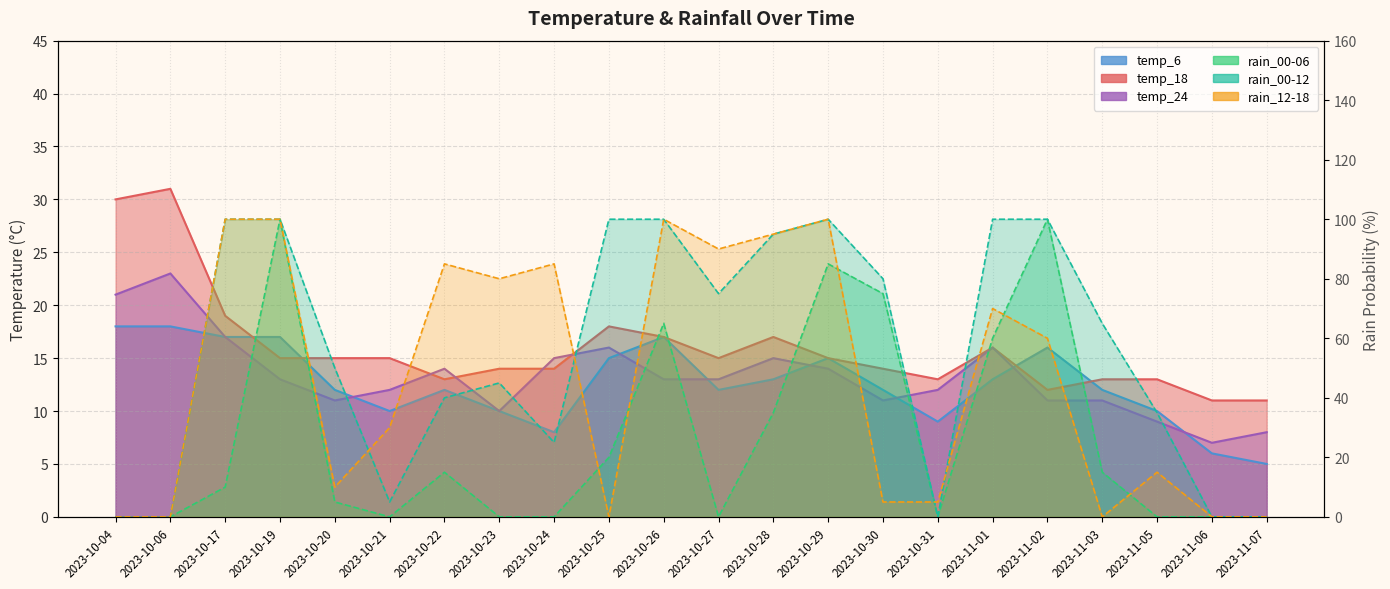

Reading right to left, transcribe all the data shown in this chart.

temp_6: 2023-11-07=5	2023-11-06=6	2023-11-05=10	2023-11-03=12	2023-11-02=16	2023-11-01=13	2023-10-31=9	2023-10-30=12	2023-10-29=15	2023-10-28=13	2023-10-27=12	2023-10-26=17	2023-10-25=15	2023-10-24=8	2023-10-23=10	2023-10-22=12	2023-10-21=10	2023-10-20=12	2023-10-19=17	2023-10-17=17	2023-10-06=18	2023-10-04=18
temp_18: 2023-11-07=11	2023-11-06=11	2023-11-05=13	2023-11-03=13	2023-11-02=12	2023-11-01=16	2023-10-31=13	2023-10-30=14	2023-10-29=15	2023-10-28=17	2023-10-27=15	2023-10-26=17	2023-10-25=18	2023-10-24=14	2023-10-23=14	2023-10-22=13	2023-10-21=15	2023-10-20=15	2023-10-19=15	2023-10-17=19	2023-10-06=31	2023-10-04=30
temp_24: 2023-11-07=8	2023-11-06=7	2023-11-05=9	2023-11-03=11	2023-11-02=11	2023-11-01=16	2023-10-31=12	2023-10-30=11	2023-10-29=14	2023-10-28=15	2023-10-27=13	2023-10-26=13	2023-10-25=16	2023-10-24=15	2023-10-23=10	2023-10-22=14	2023-10-21=12	2023-10-20=11	2023-10-19=13	2023-10-17=17	2023-10-06=23	2023-10-04=21
rain_00-06: 2023-11-07=0	2023-11-06=0	2023-11-05=0	2023-11-03=15	2023-11-02=100	2023-11-01=60	2023-10-31=0	2023-10-30=75	2023-10-29=85	2023-10-28=35	2023-10-27=0	2023-10-26=65	2023-10-25=20	2023-10-24=0	2023-10-23=0	2023-10-22=15	2023-10-21=0	2023-10-20=5	2023-10-19=100	2023-10-17=10	2023-10-06=0	2023-10-04=0
rain_00-12: 2023-11-07=0	2023-11-06=0	2023-11-05=35	2023-11-03=65	2023-11-02=100	2023-11-01=100	2023-10-31=0	2023-10-30=80	2023-10-29=100	2023-10-28=95	2023-10-27=75	2023-10-26=100	2023-10-25=100	2023-10-24=25	2023-10-23=45	2023-10-22=40	2023-10-21=5	2023-10-20=50	2023-10-19=100	2023-10-17=100	2023-10-06=0	2023-10-04=0
rain_12-18: 2023-11-07=0	2023-11-06=0	2023-11-05=15	2023-11-03=0	2023-11-02=60	2023-11-01=70	2023-10-31=5	2023-10-30=5	2023-10-29=100	2023-10-28=95	2023-10-27=90	2023-10-26=100	2023-10-25=0	2023-10-24=85	2023-10-23=80	2023-10-22=85	2023-10-21=30	2023-10-20=10	2023-10-19=100	2023-10-17=100	2023-10-06=0	2023-10-04=0